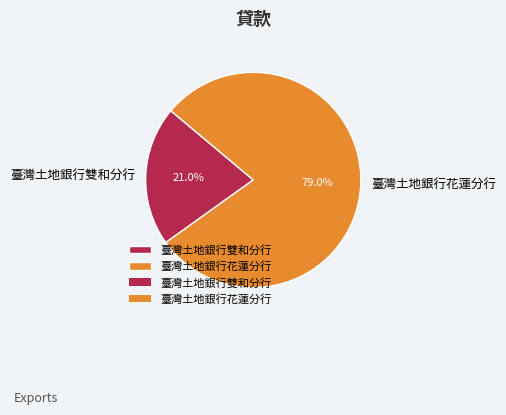

Rank the categories by value from lowest to highest.

臺灣土地銀行雙和分行, 臺灣土地銀行花蓮分行